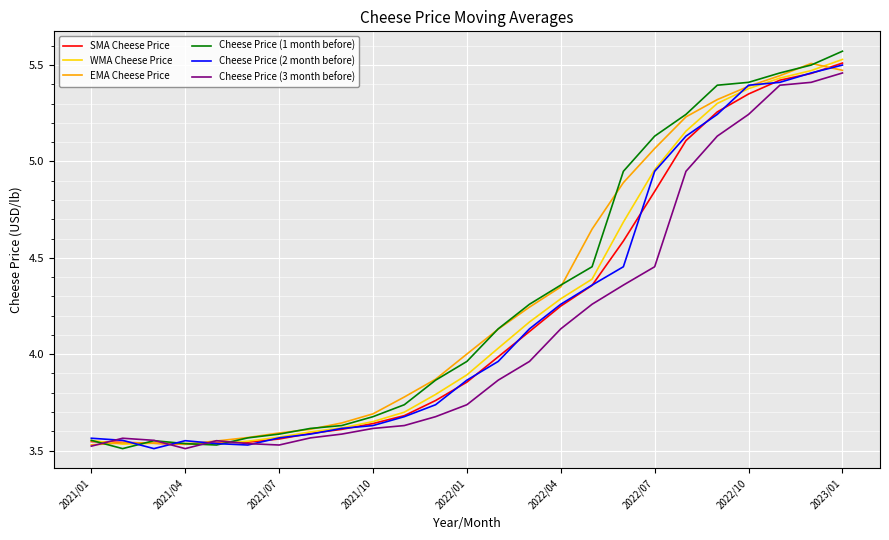

Which series has the largest range (max minus min)?

Cheese Price (1 month before)